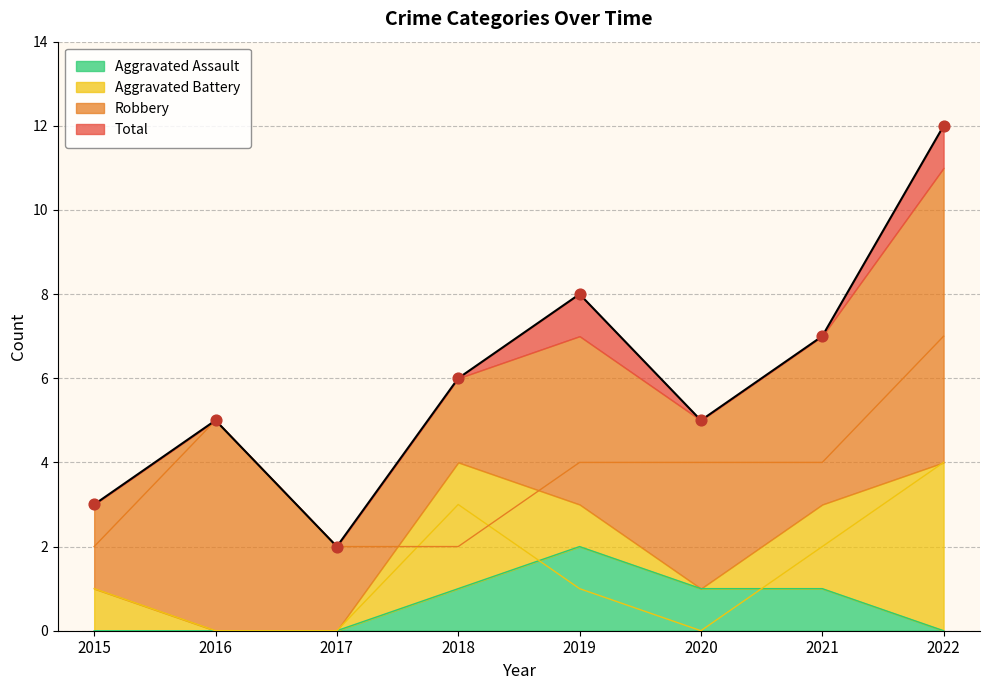

Which series reaches the minimum Y coordinate?

Aggravated Assault